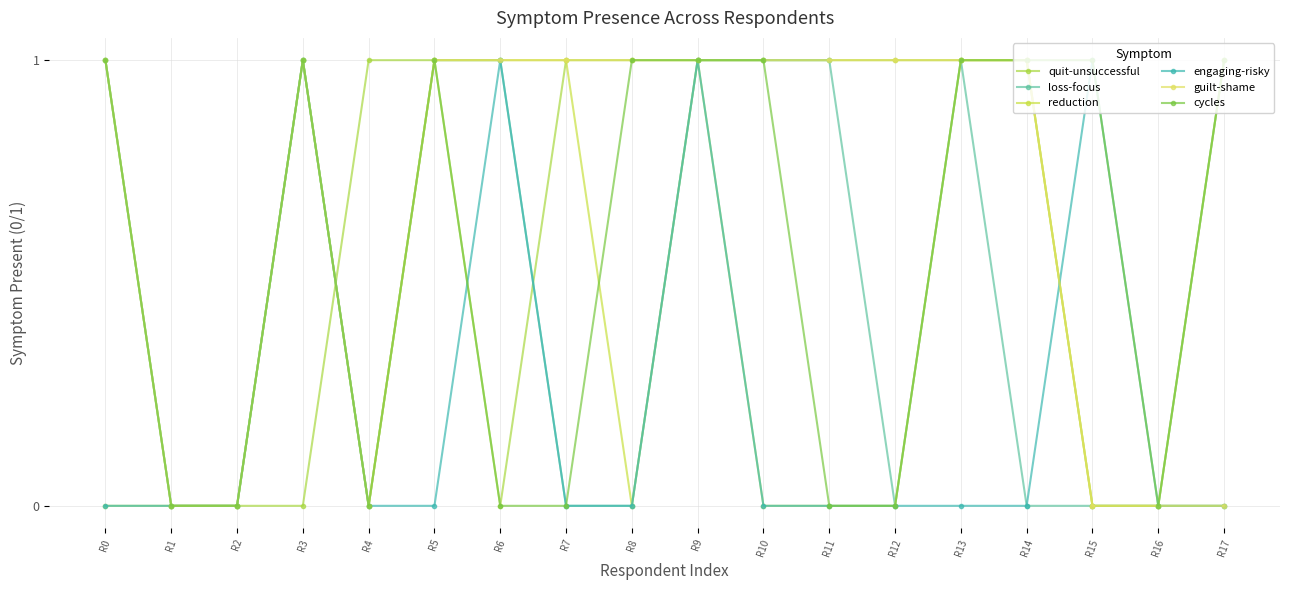

What are all the series names shown in the legend?

quit-unsuccessful, loss-focus, reduction, engaging-risky, guilt-shame, cycles